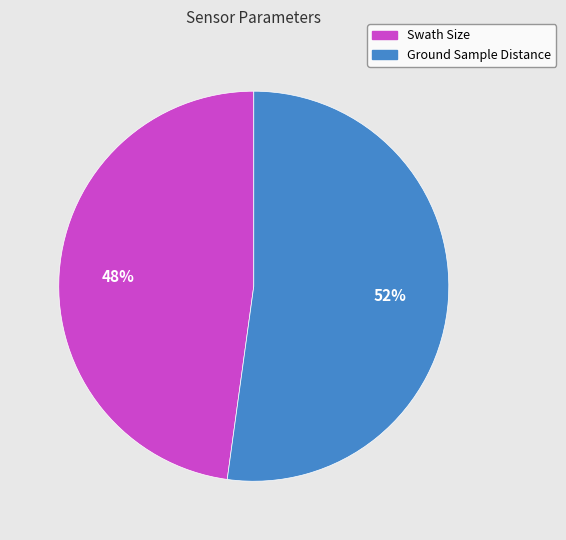

Count the number of slices in the pie.

2